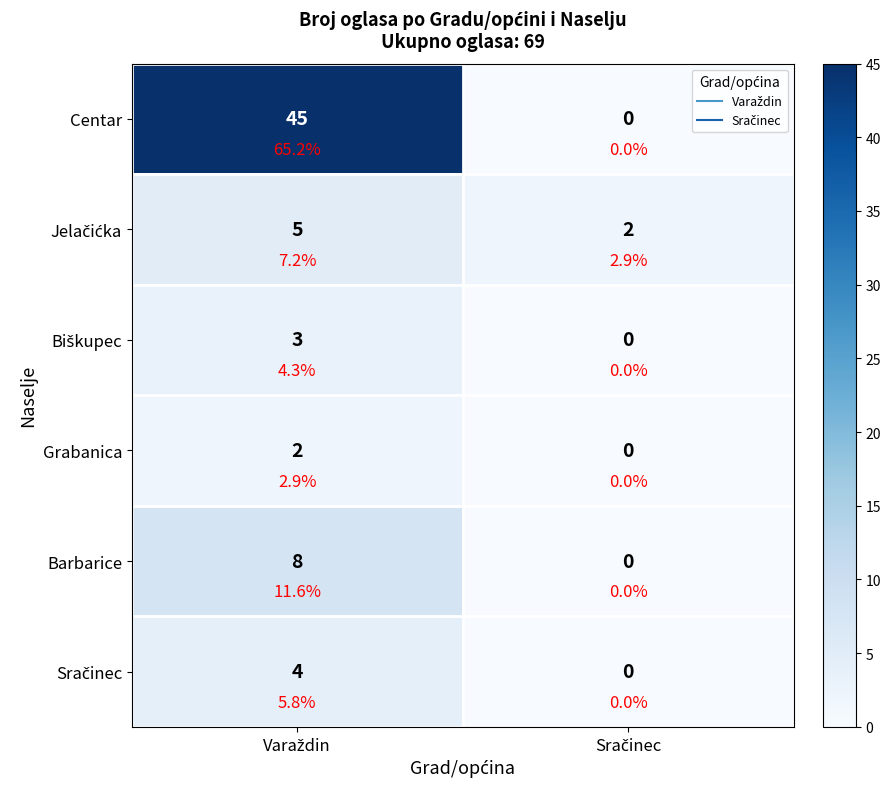

Which series has the widest spread of values?

Centar